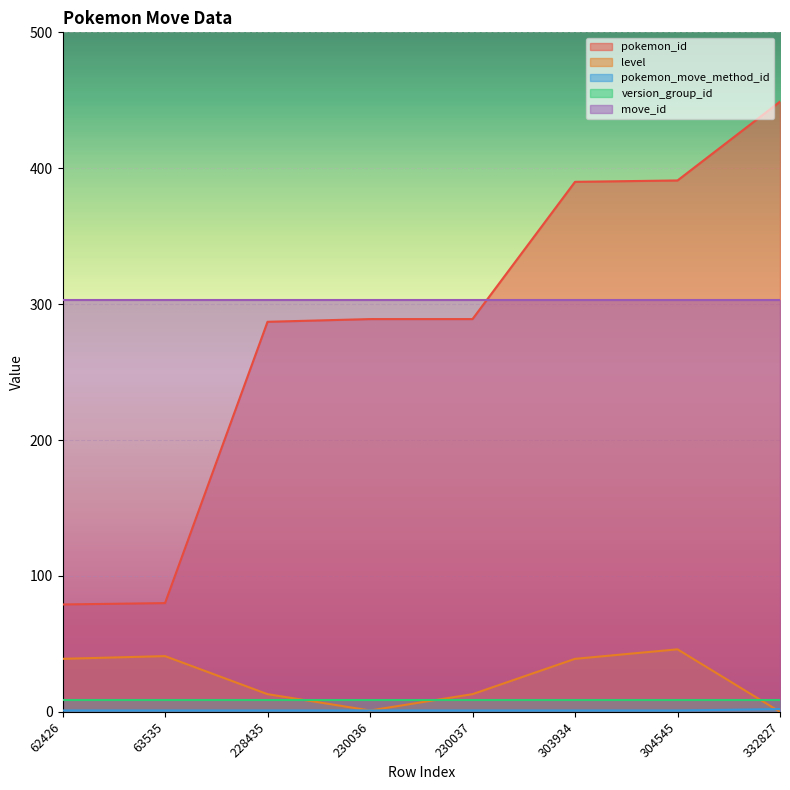

Is it true that move_id equals 303 at 303934?

True